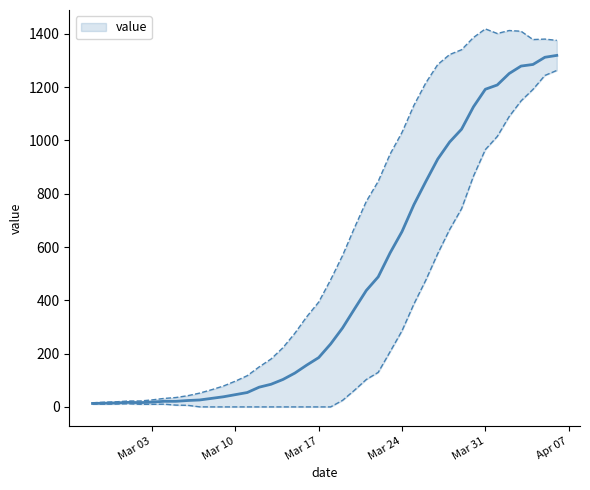

List the labels in order of value, smallest first.

2020-02-27, 2020-02-28, 2020-02-29, 2020-03-02, 2020-03-01, 2020-03-03, 2020-03-04, 2020-03-05, 2020-03-06, 2020-03-07, 2020-03-08, 2020-03-09, 2020-03-10, 2020-03-11, 2020-03-12, 2020-03-13, 2020-03-14, 2020-03-15, 2020-03-16, 2020-03-17, 2020-03-18, 2020-03-19, 2020-03-20, 2020-03-21, 2020-03-22, 2020-03-23, 2020-03-24, 2020-03-25, 2020-03-26, 2020-03-27, 2020-03-28, 2020-03-29, 2020-03-30, 2020-03-31, 2020-04-01, 2020-04-02, 2020-04-03, 2020-04-04, 2020-04-05, 2020-04-06